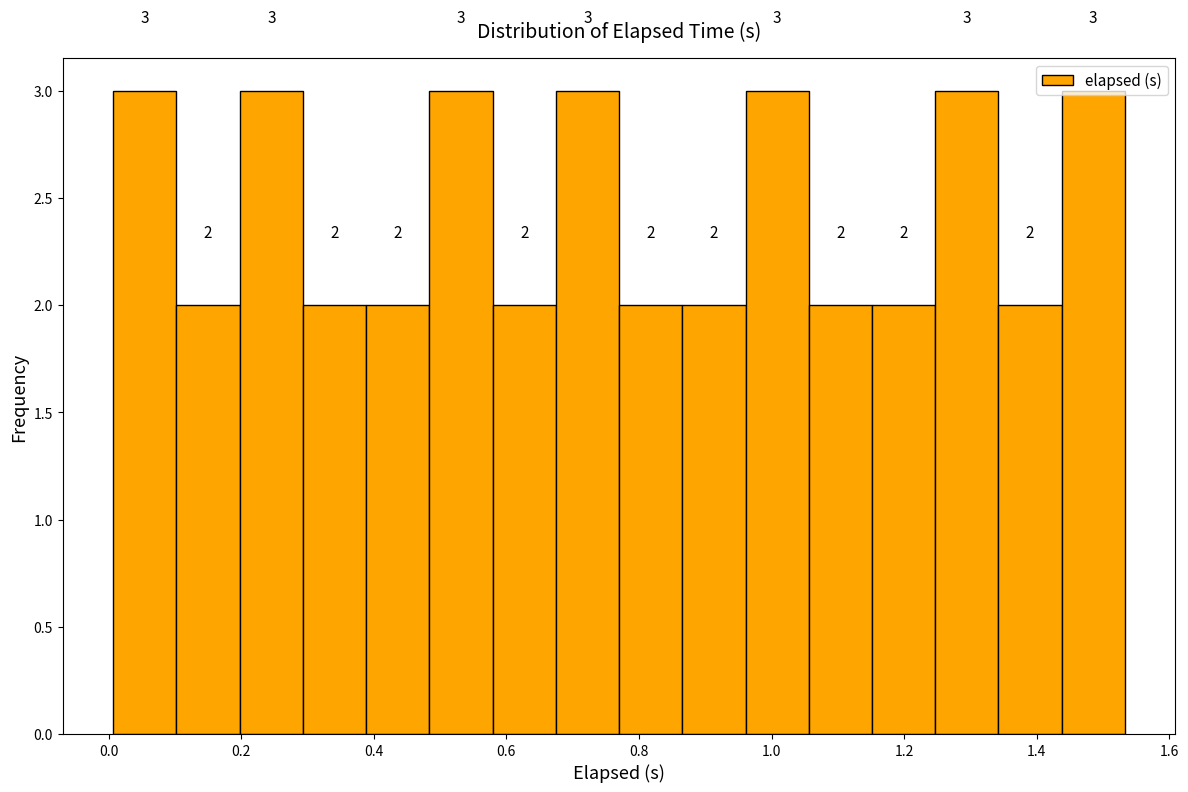

How tall is the bar that spans 0.10 to 0.20 on the x-axis? The bar edges are not printed on the chart, so give them approximately, as read against the axis.

2